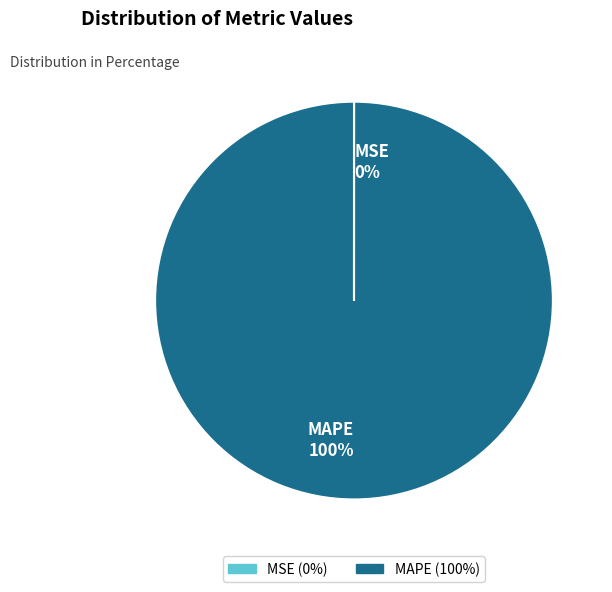

To the nearest percent, what is the difference between the largest and smallest slice percentages?

100%